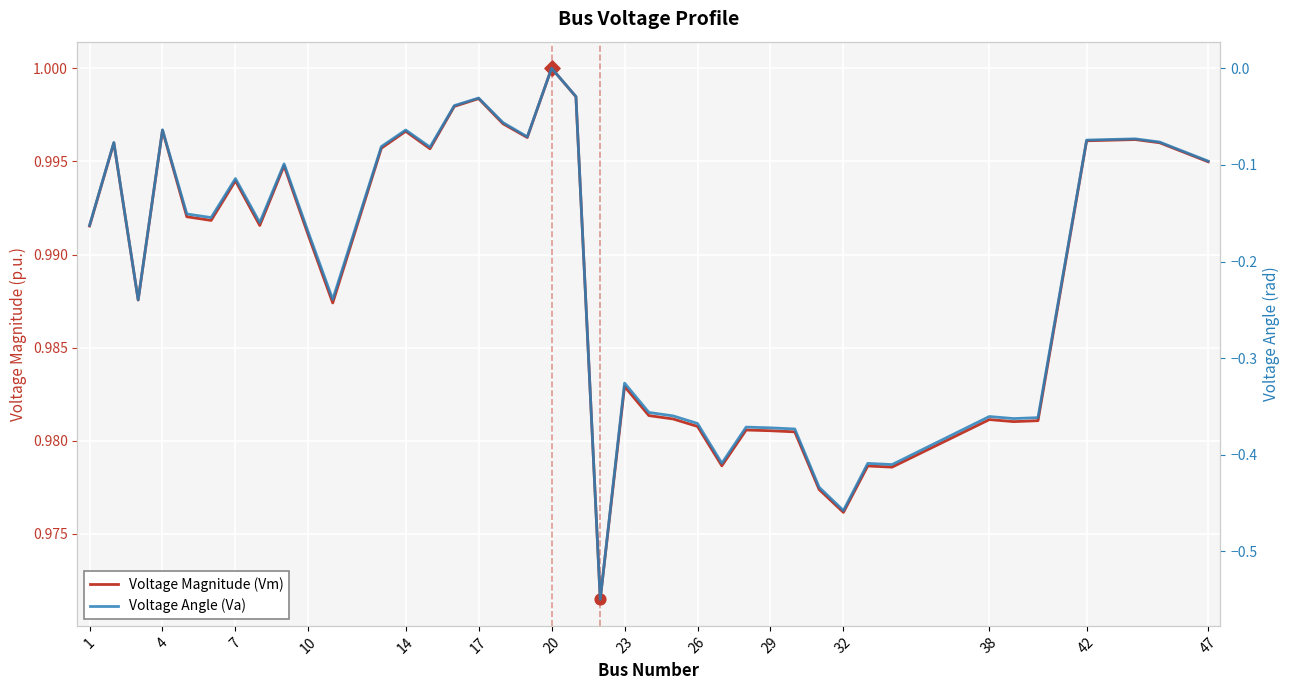

At how many categories does at least one series exceed 0?

40